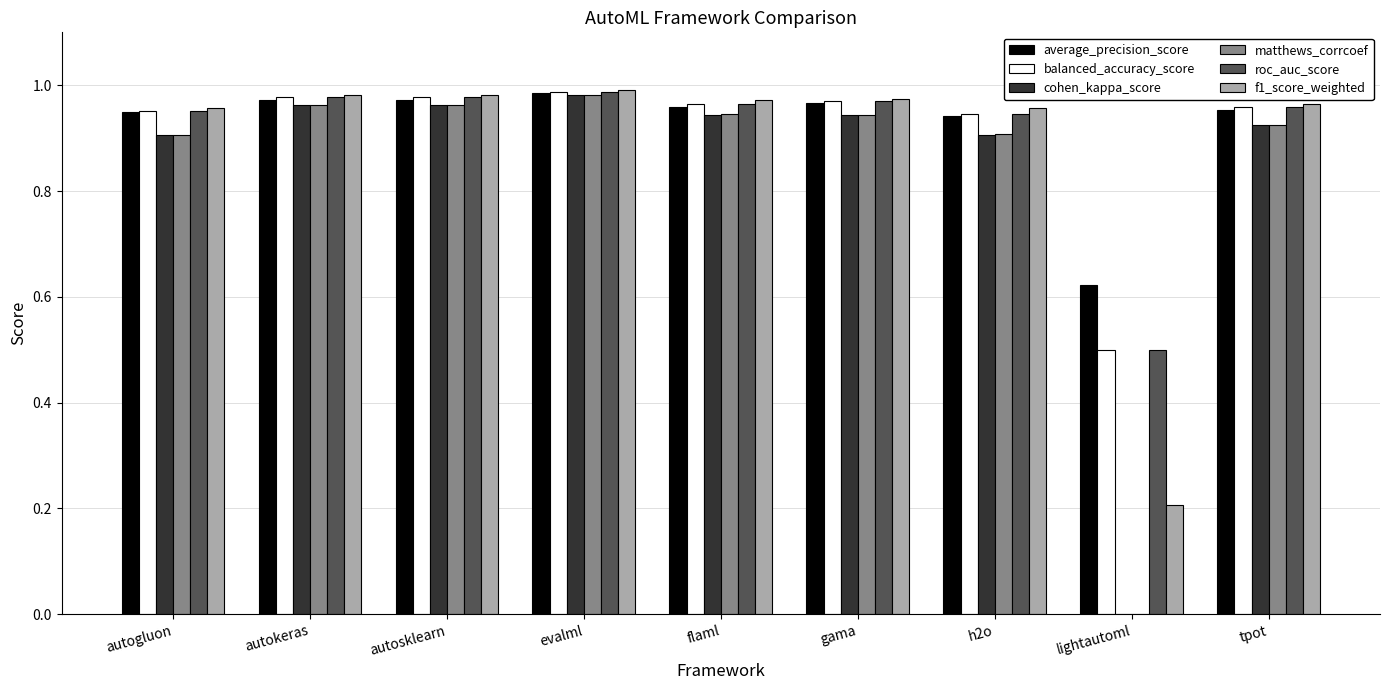

Count the number of categories in the chart.

9